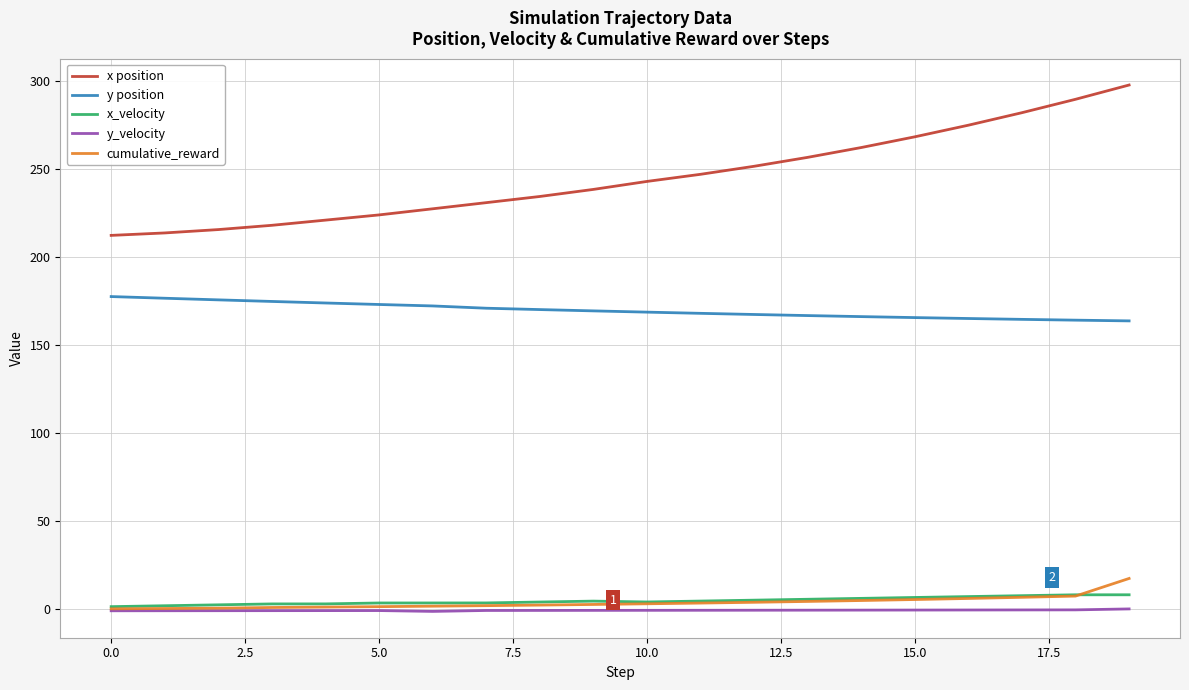

Which series has the largest total across all categories?

x position